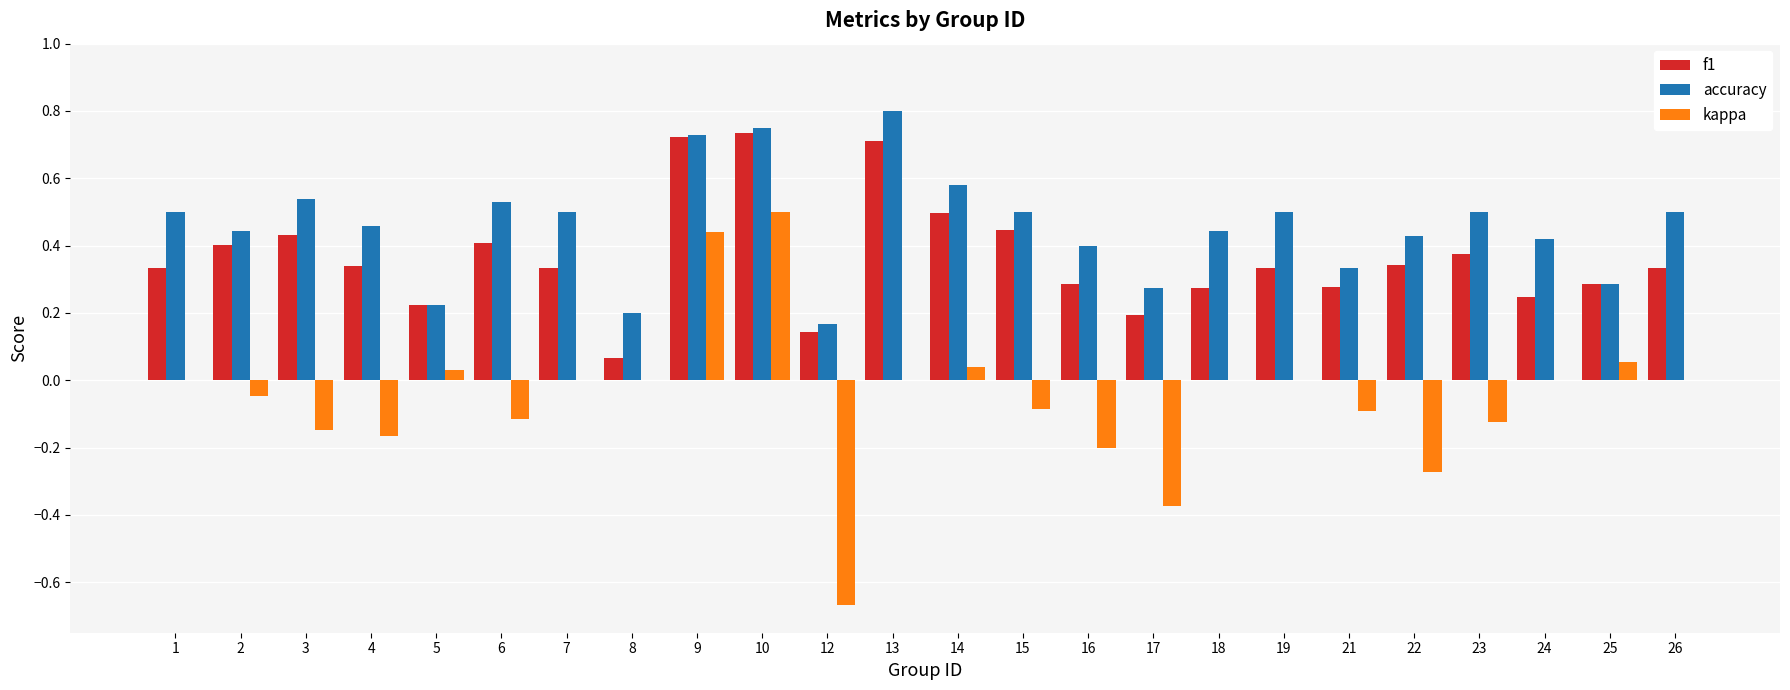

What is the sum of all kappa values?

-1.2